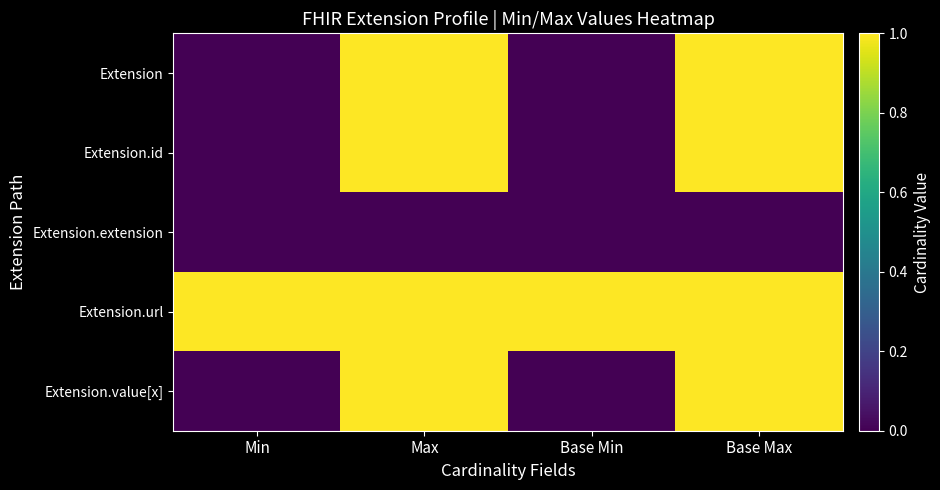

What is the total value across all series at Min?

1